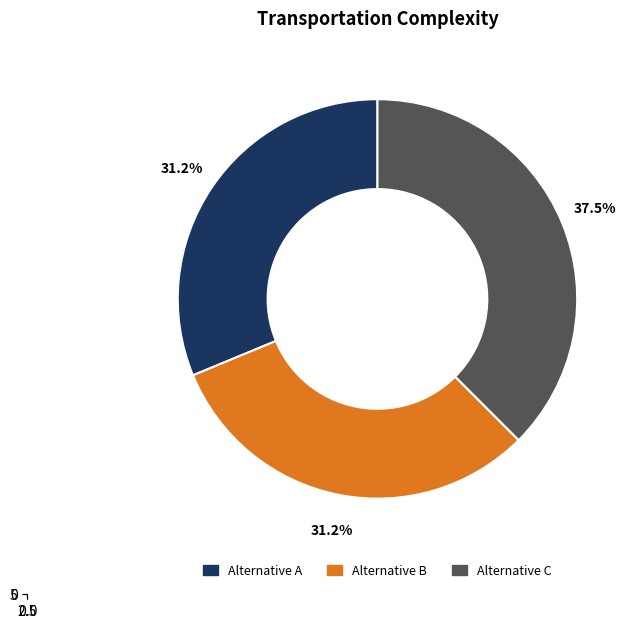

To the nearest percent, what percentage of the pie is Alternative A?

31%